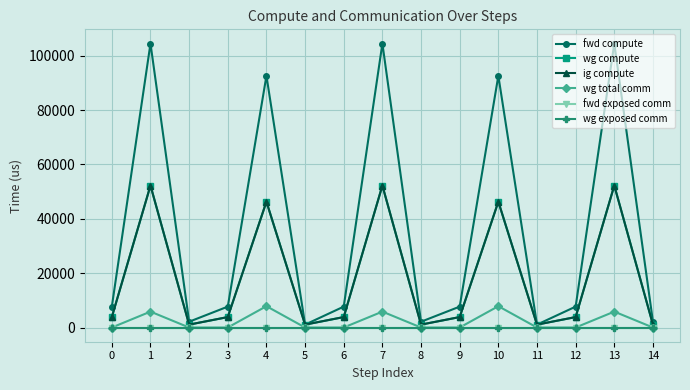

What is the highest value of the fwd compute series?

104493.9